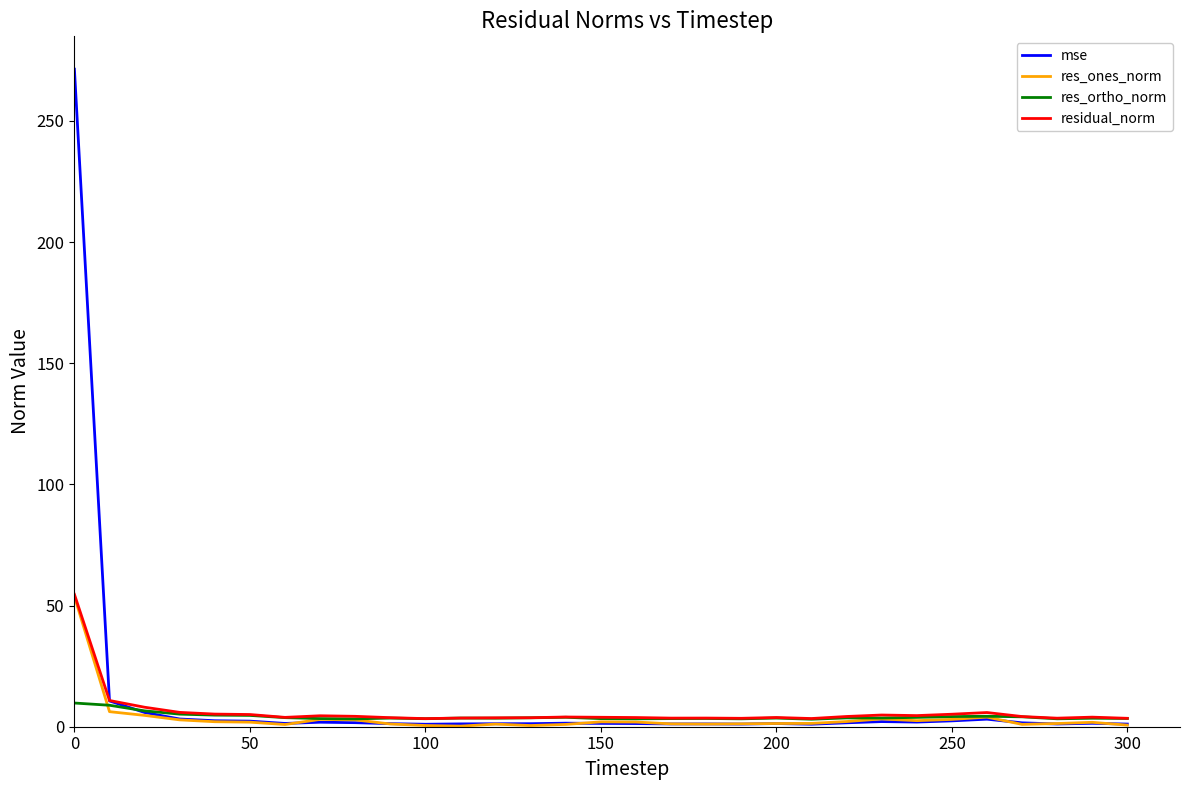

What is the difference between the maximum and minimum values in the res_ones_norm series?

53.5